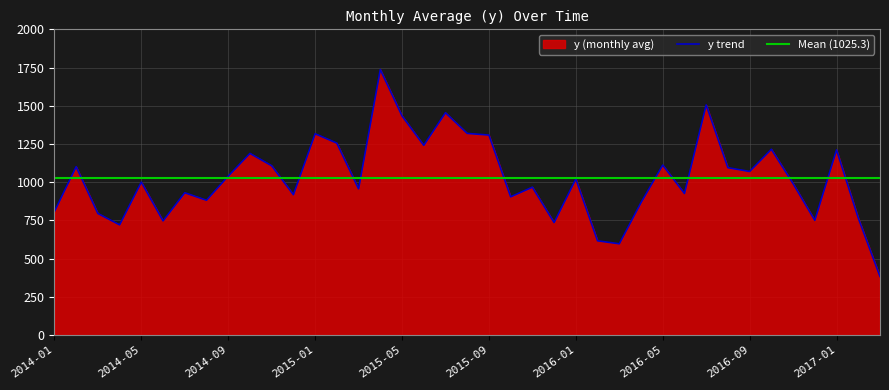

What is the sum of all values?

39986.0